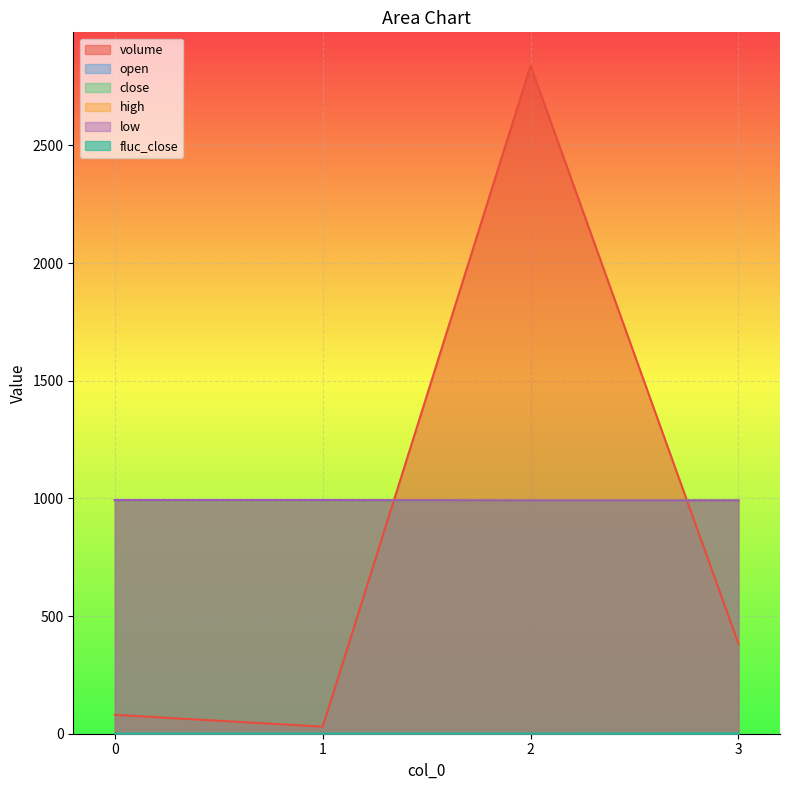

True or false: volume has more than 0 points higher than both neighbors.

True